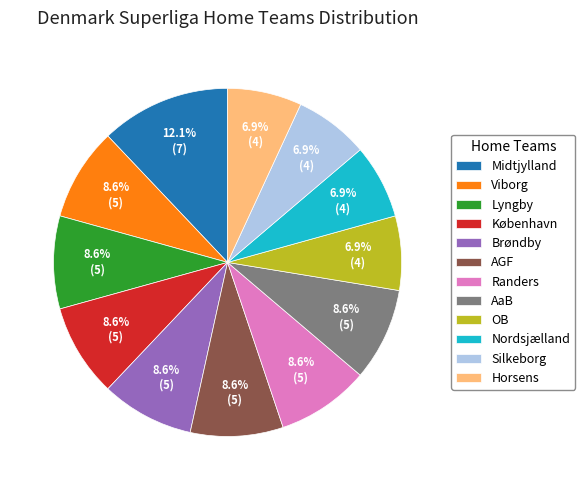

Count the number of slices in the pie.

12